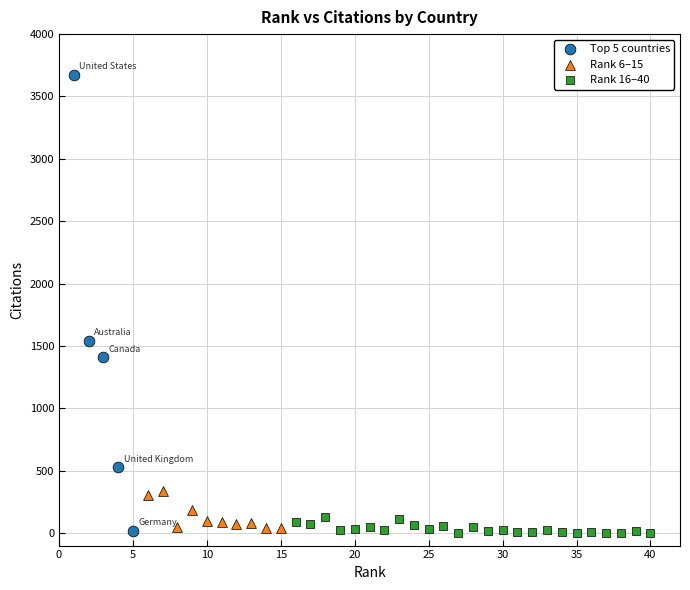

Which series contains the highest Y value?

Top 5 countries